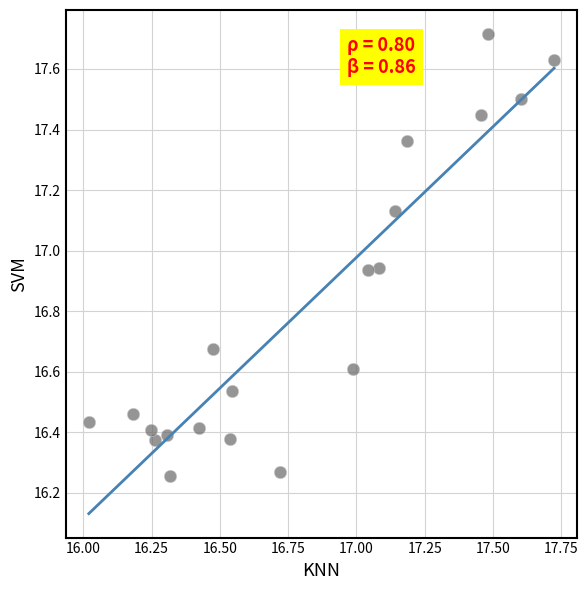

What is the range of X values (max minus min)?

1.7